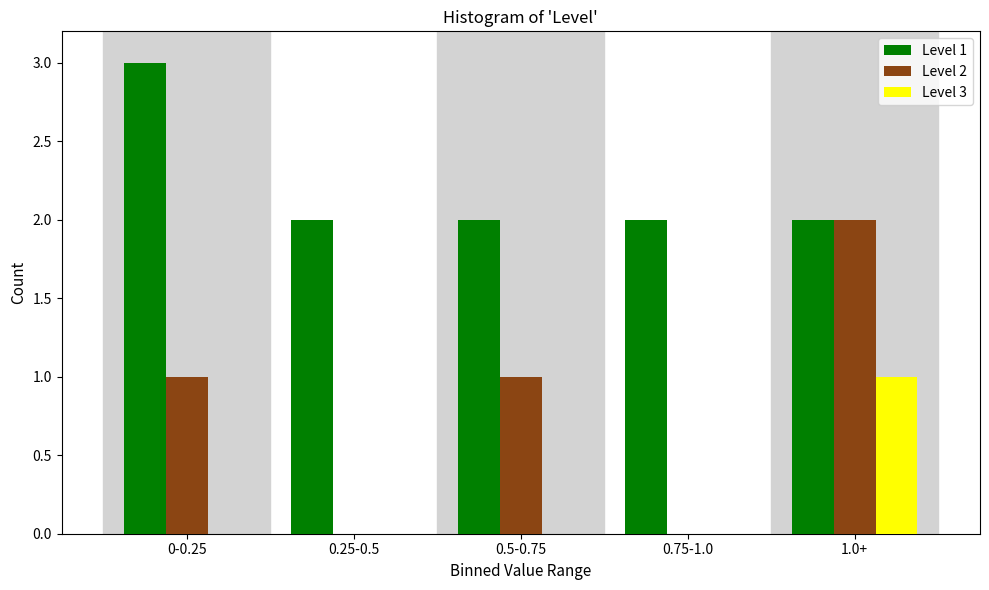

Reading left to right, list all the values displayed in this chart.

Level 1: 0-0.25=3	0.25-0.5=2	0.5-0.75=2	0.75-1.0=2	1.0+=2
Level 2: 0-0.25=1	0.25-0.5=0	0.5-0.75=1	0.75-1.0=0	1.0+=2
Level 3: 0-0.25=0	0.25-0.5=0	0.5-0.75=0	0.75-1.0=0	1.0+=1